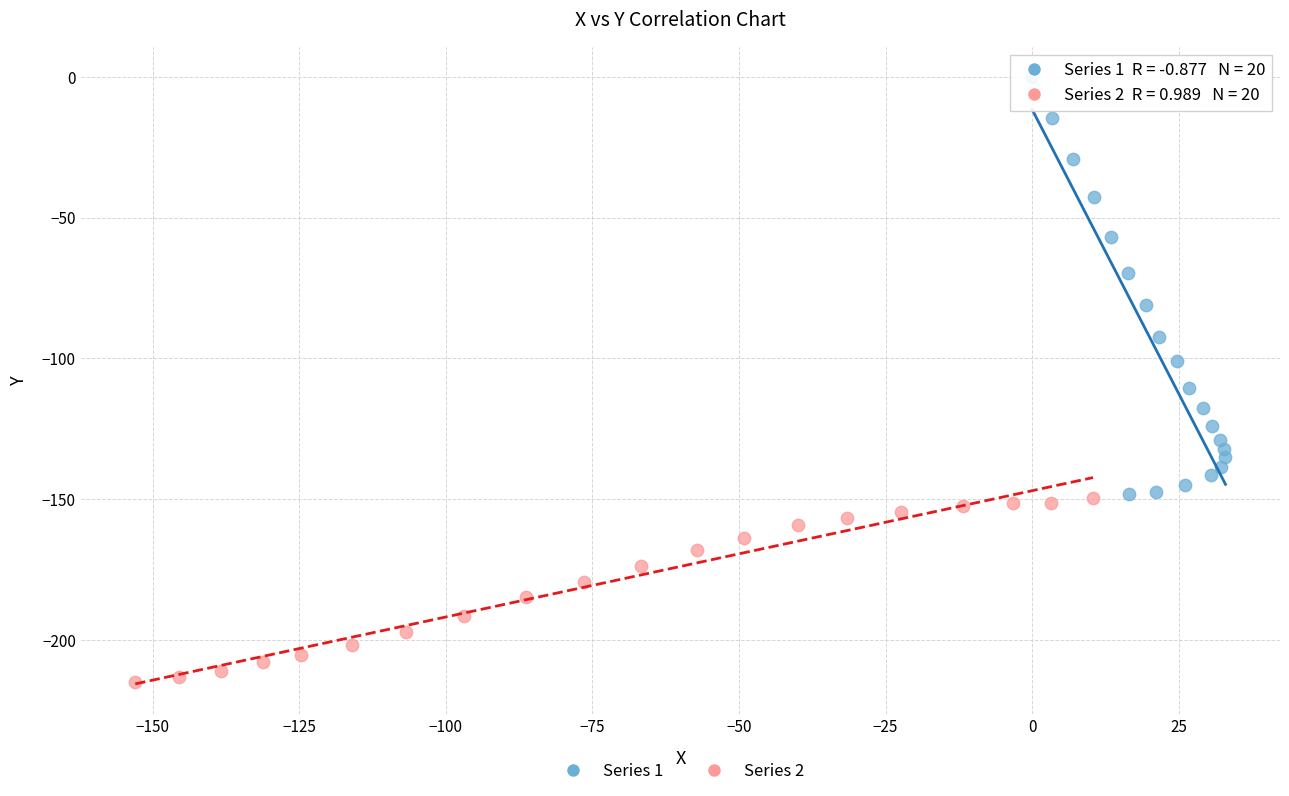

Which series contains the highest Y value?

Series 1